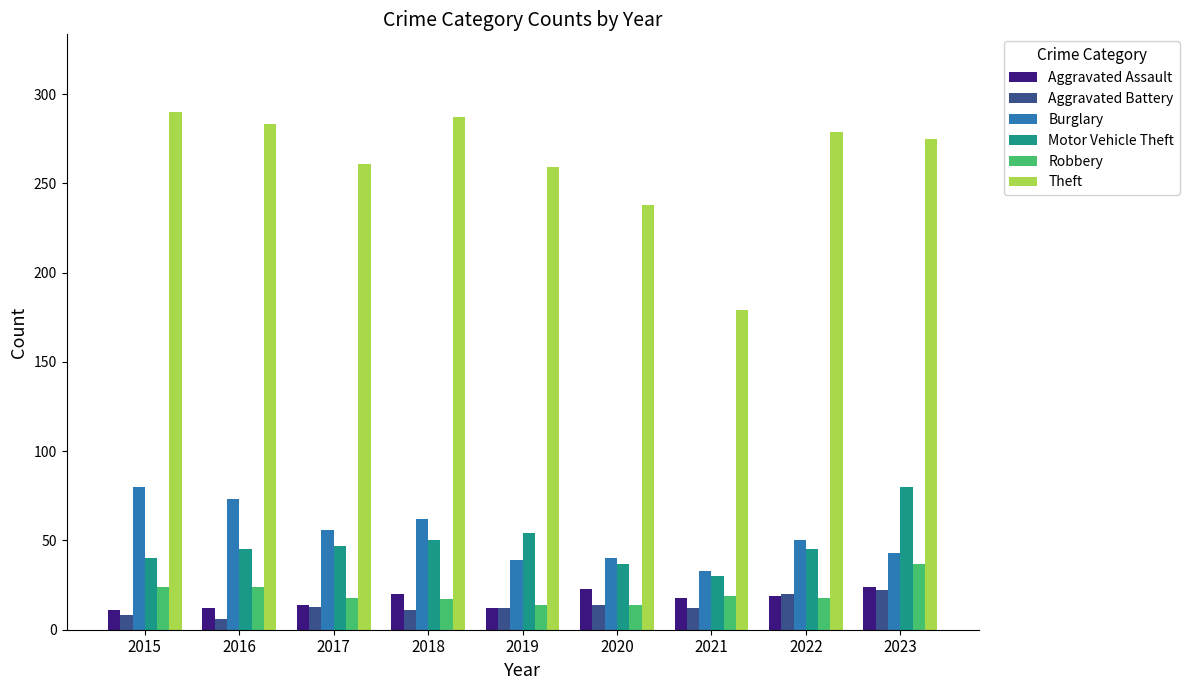

Does the chart contain any negative values?

No